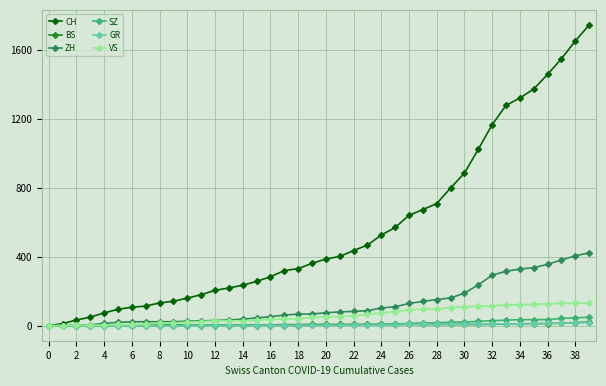

How many lines are shown in the chart?

6